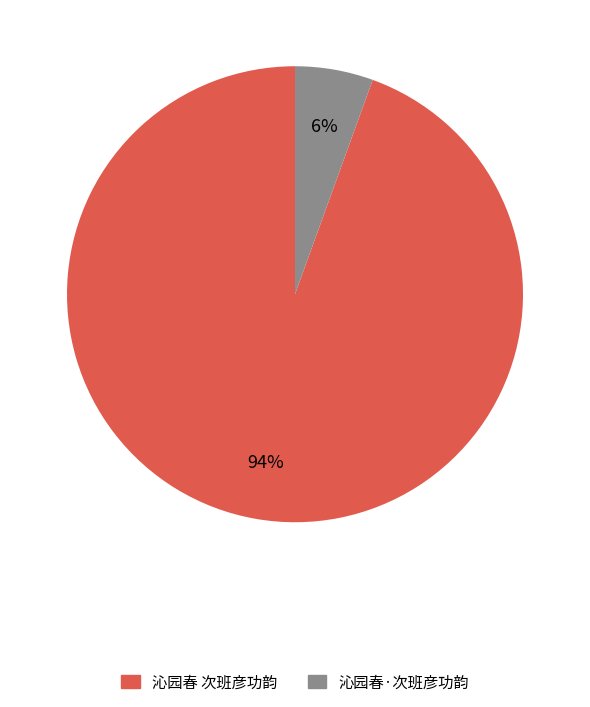

What is the majority slice?

沁园春 次班彦功韵